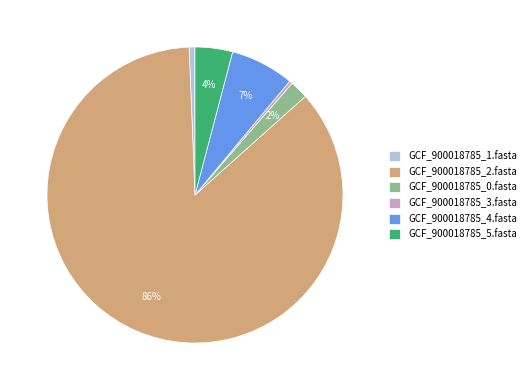

How many slices are in this pie chart?

6